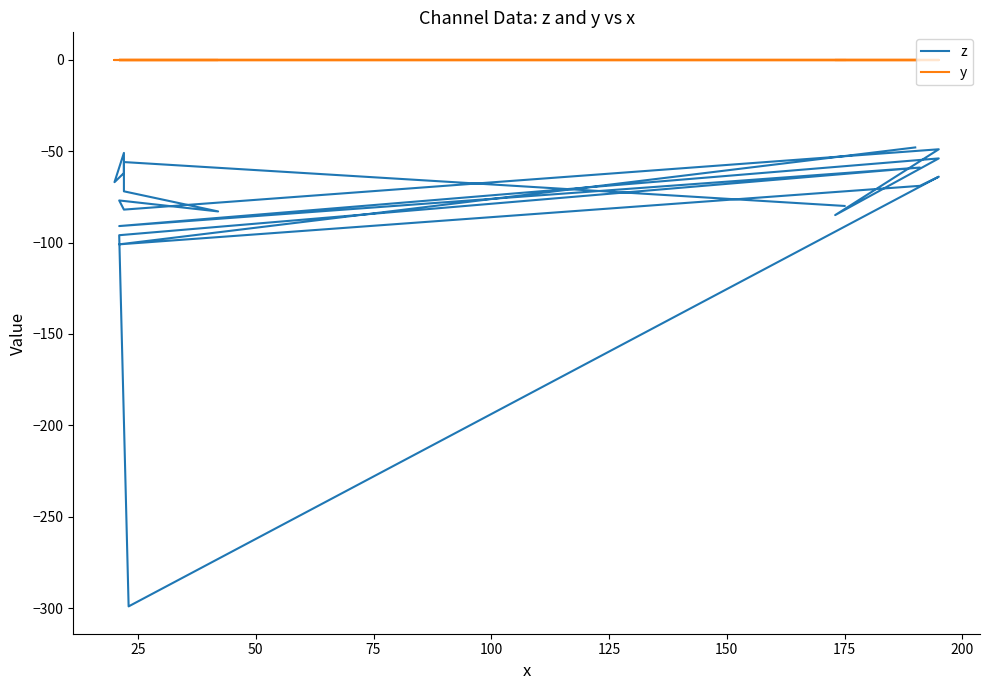

True or false: y and z cross at least once.

False